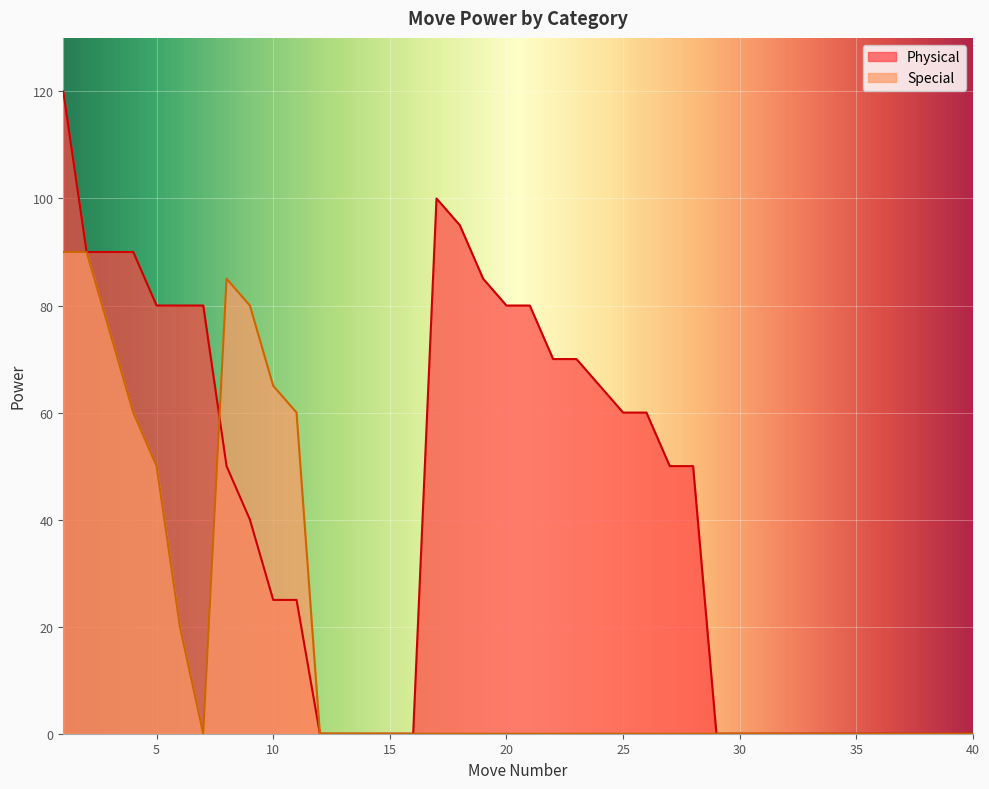

How many lines are shown in the chart?

2